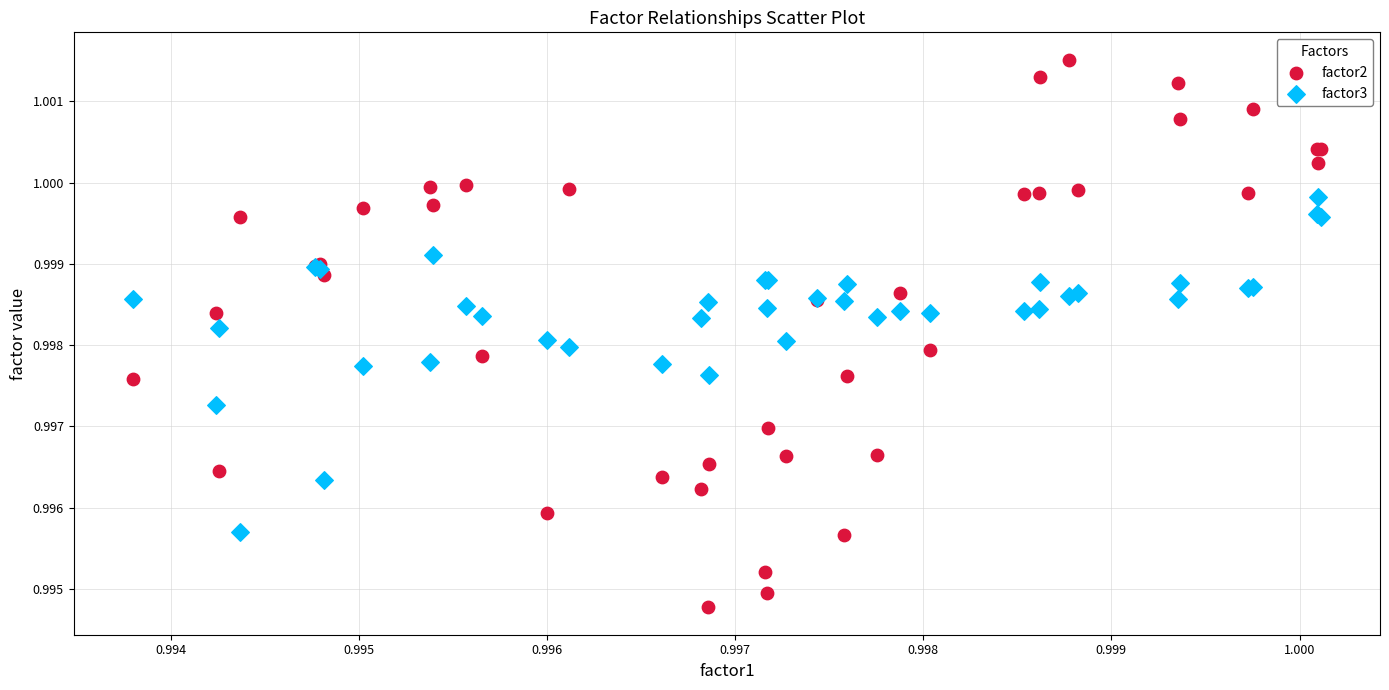

Which series contains the lowest Y value?

factor2